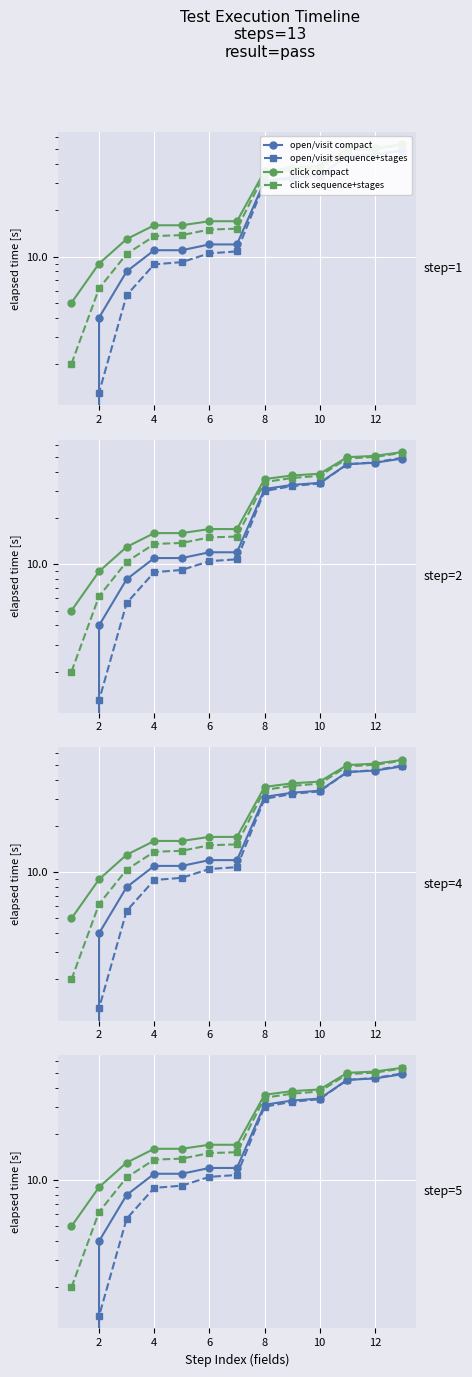

What is the difference between the maximum and second lowest values in the open/visit sequence+stages series?

48.3